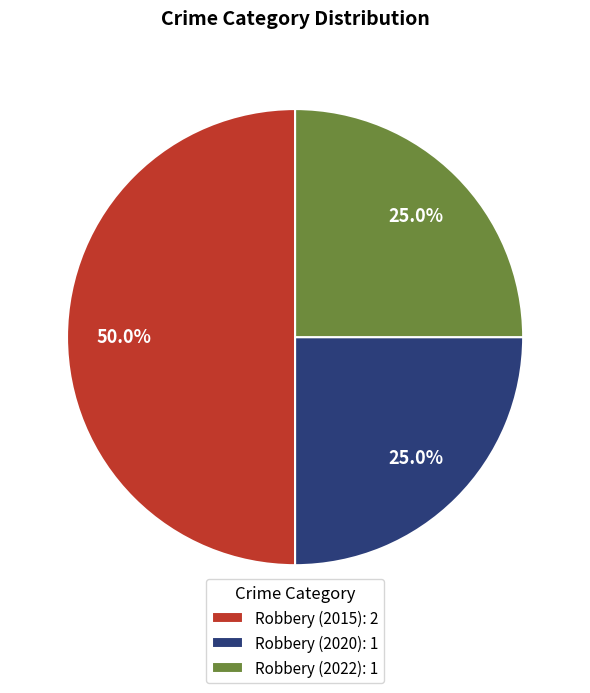

What is the total percentage of Robbery (2020): 1 and Robbery (2022): 1?

50.0%